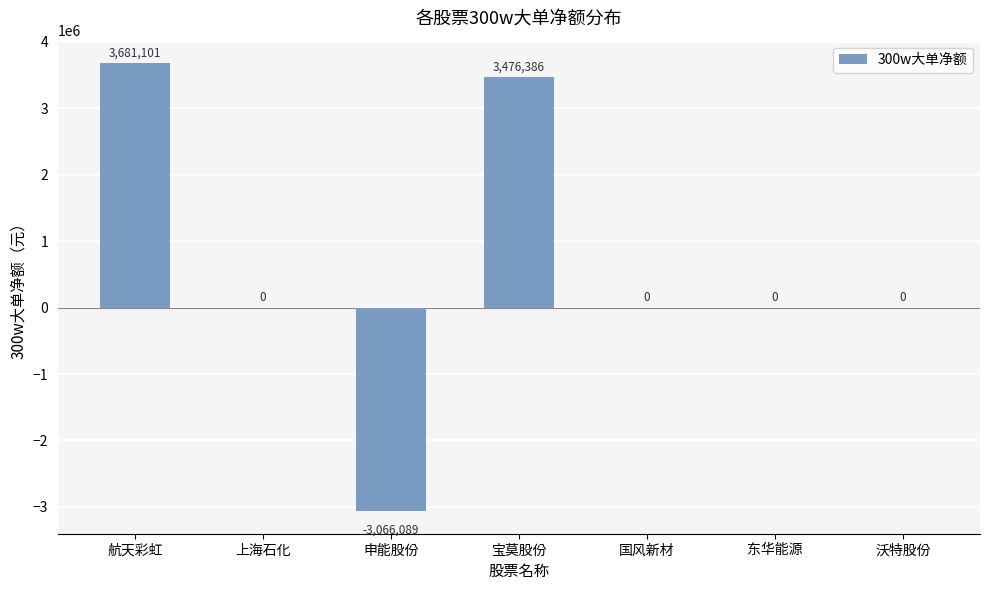

Are the bars horizontal?

No